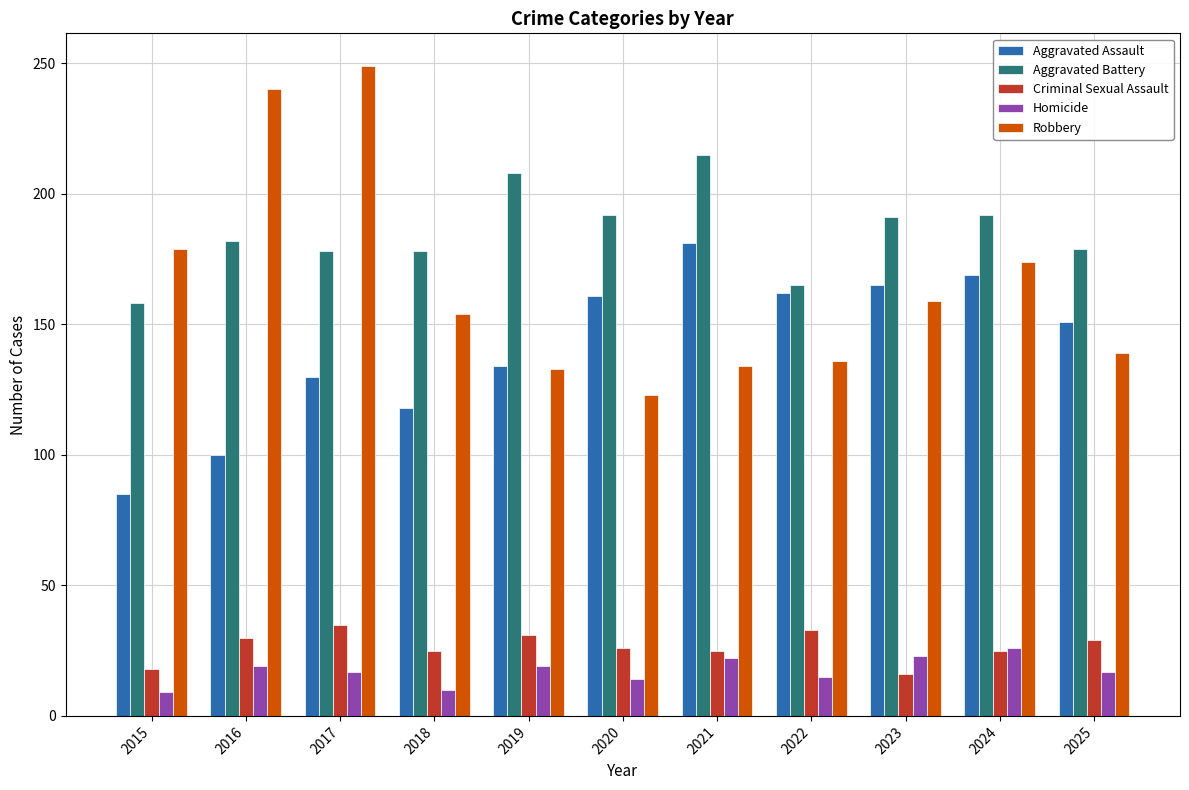

How many bars are there in total?

55